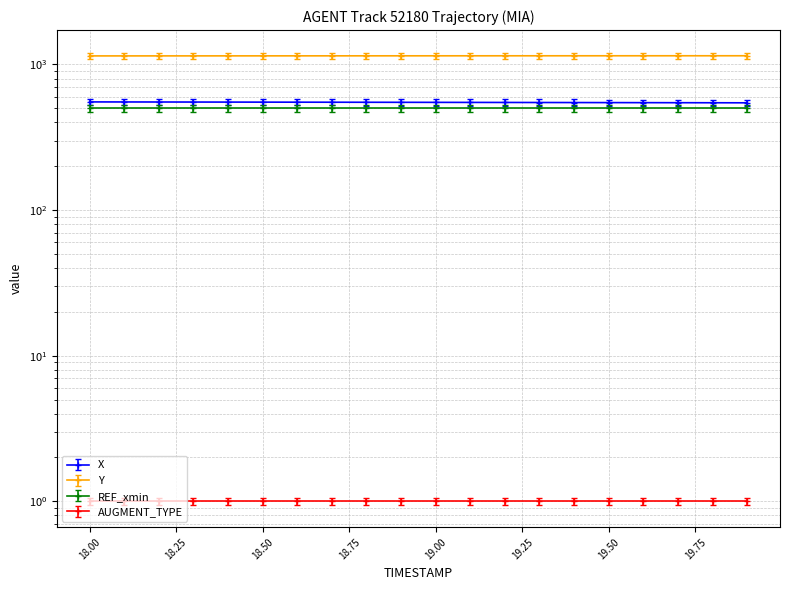

Rank the series by their average value, from highest to lowest.

Y, X